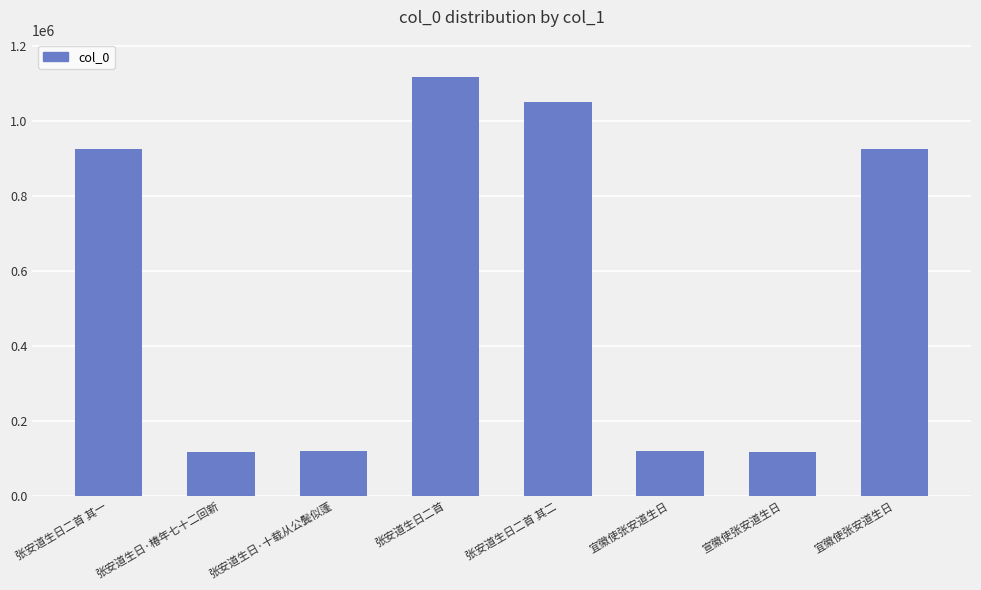

List the labels in order of value, smallest first.

张安道生日·椿年七十二回新, 宣徽使张安道生日, 宜徽使张安道生日, 张安道生日·十载从公鬓似蓬, 张安道生日二首 其一, 宜徽使张安道生日, 张安道生日二首 其二, 张安道生日二首